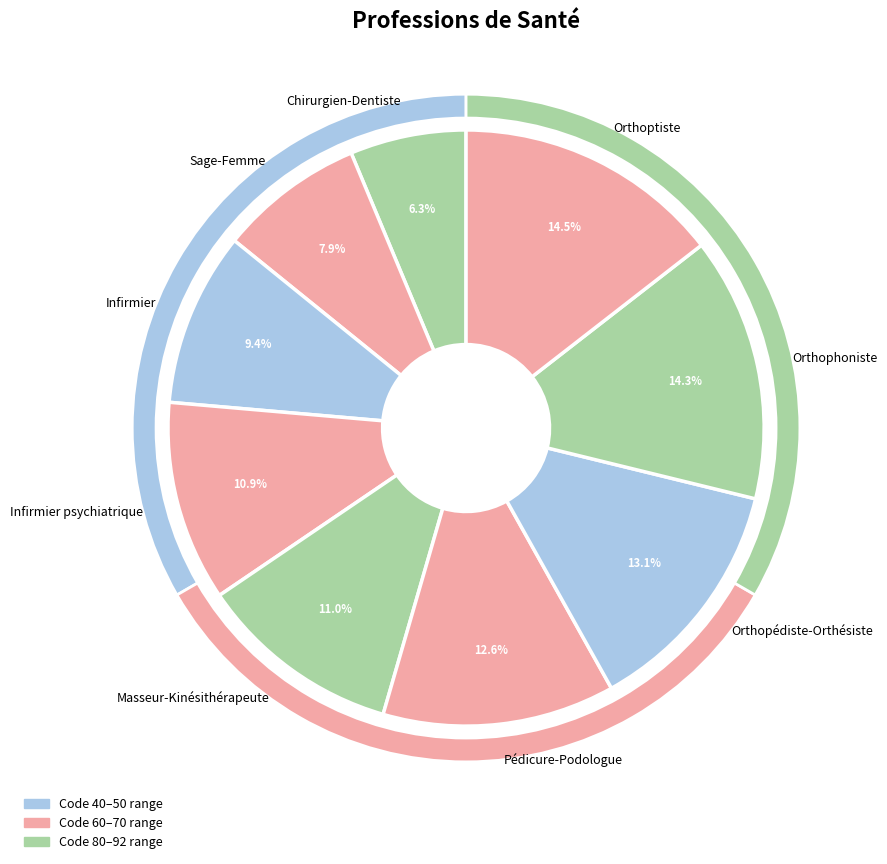

What is the ratio of the value at Infirmier psychiatrique to the value at Orthopédiste-Orthésiste?

0.8